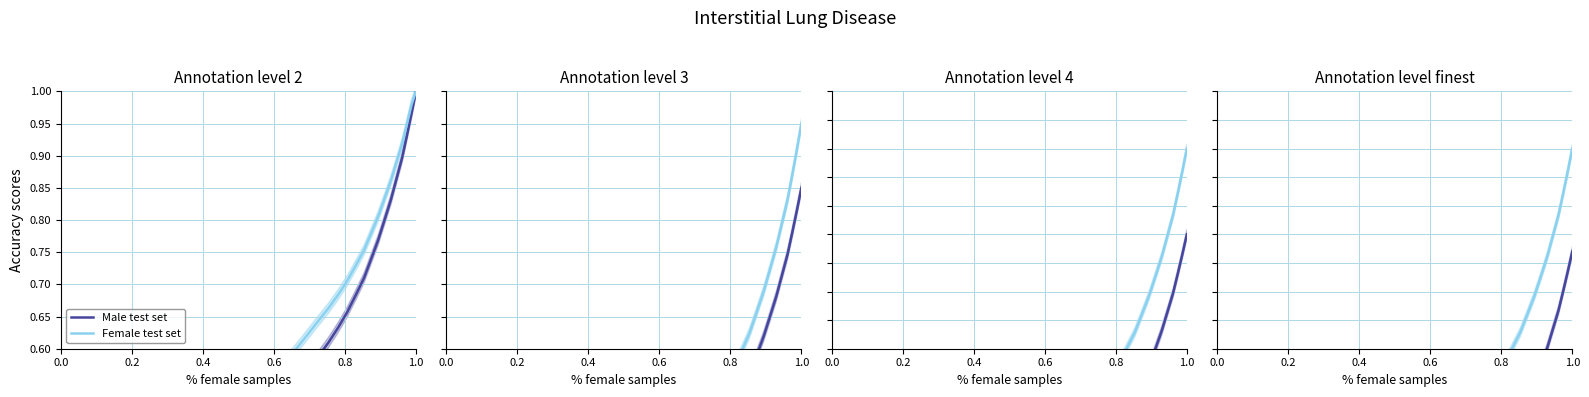

Is the value of Female test set at 13 greater than the value of Male test set at 0.2?

Yes